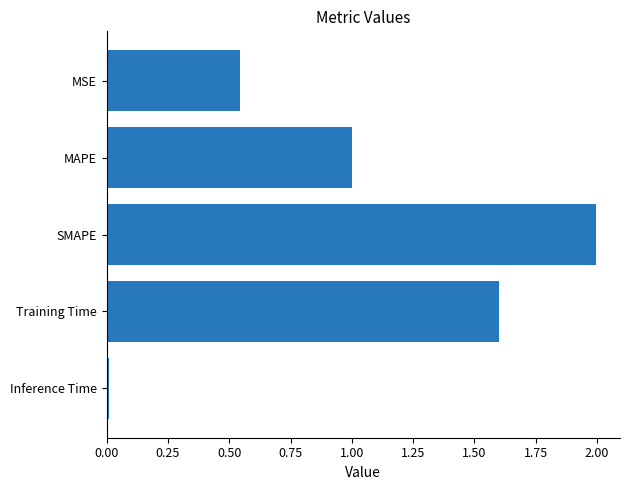

What is the label of the 2nd bar from the bottom?

Training Time